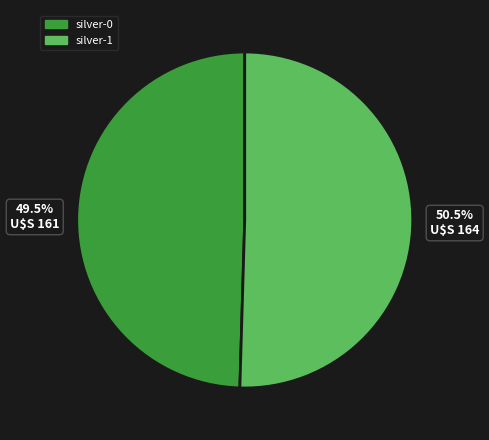

Which slice is the smallest?

silver-0